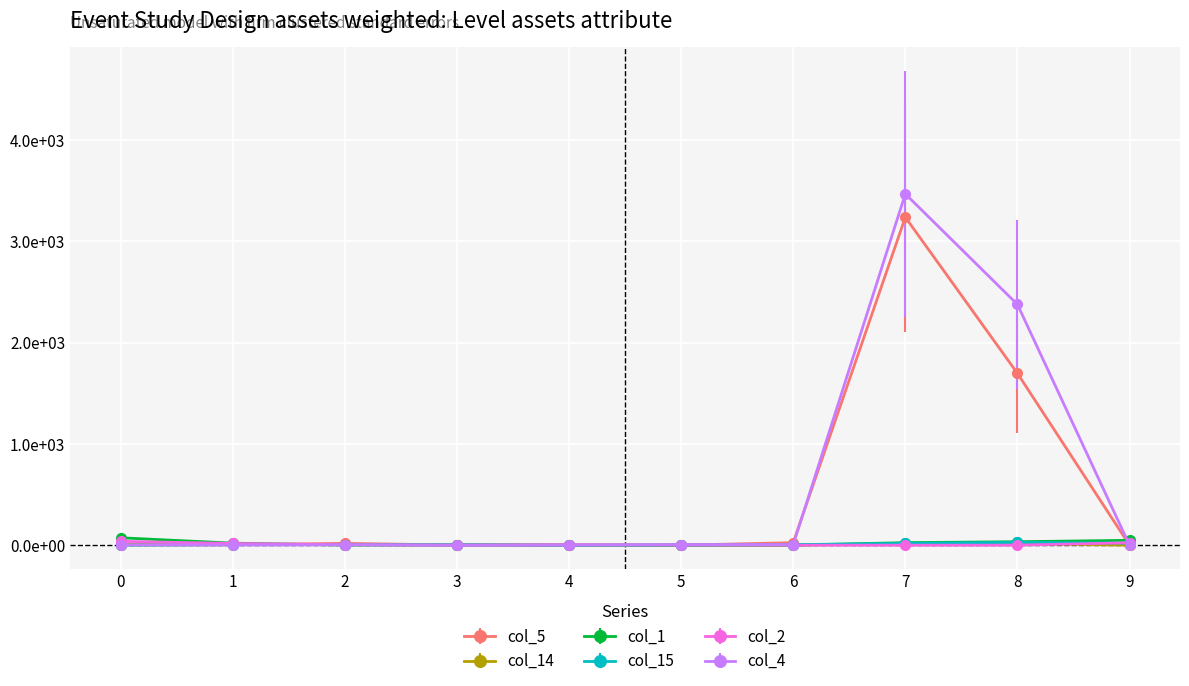

Is it true that col_4 equals 0 at 4?

True